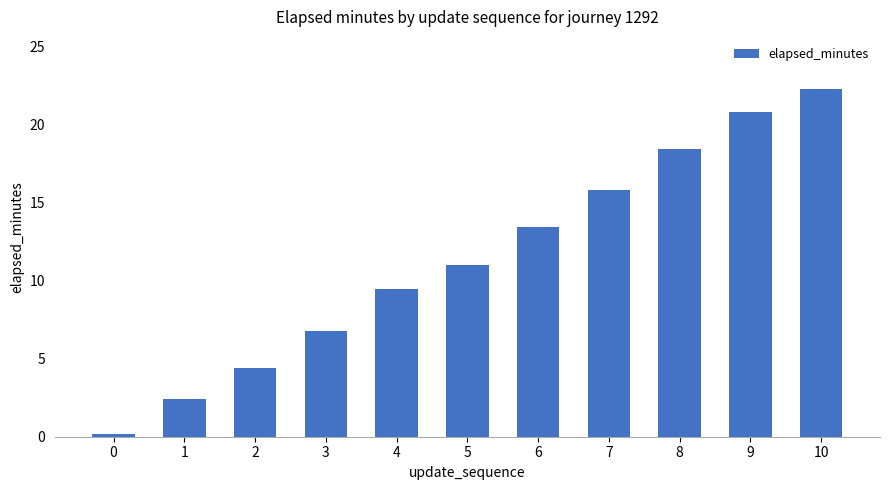

Are the bars grouped side by side (vs. stacked)?

No